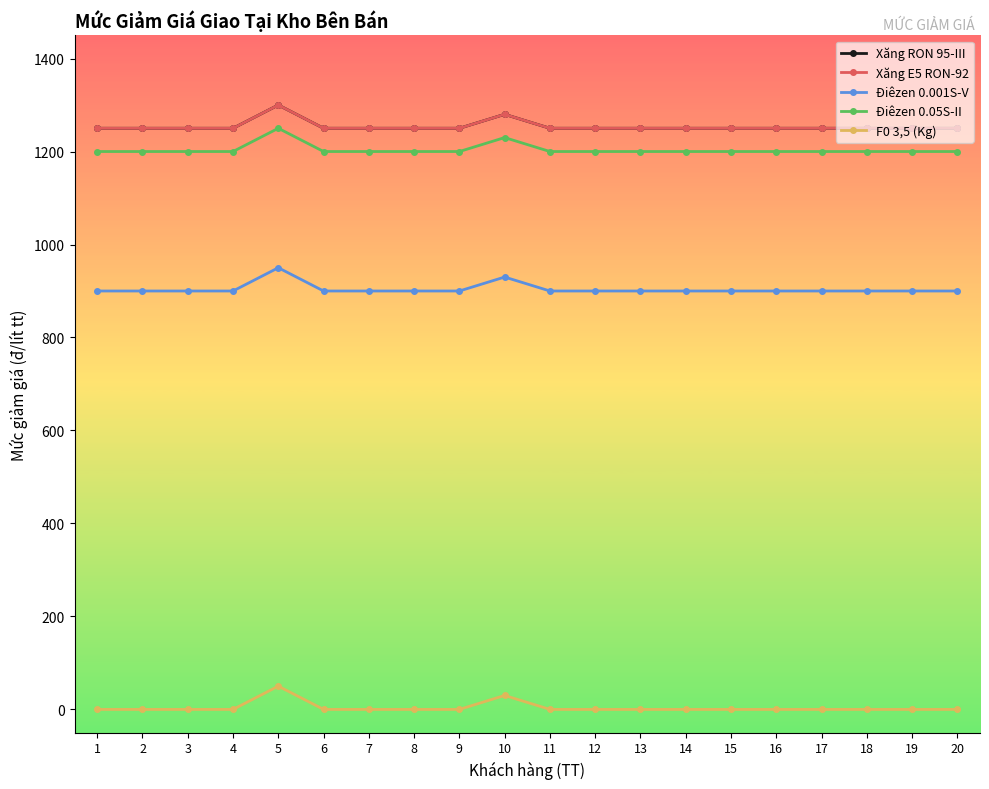

Is this an area chart (filled region under the line)?

No